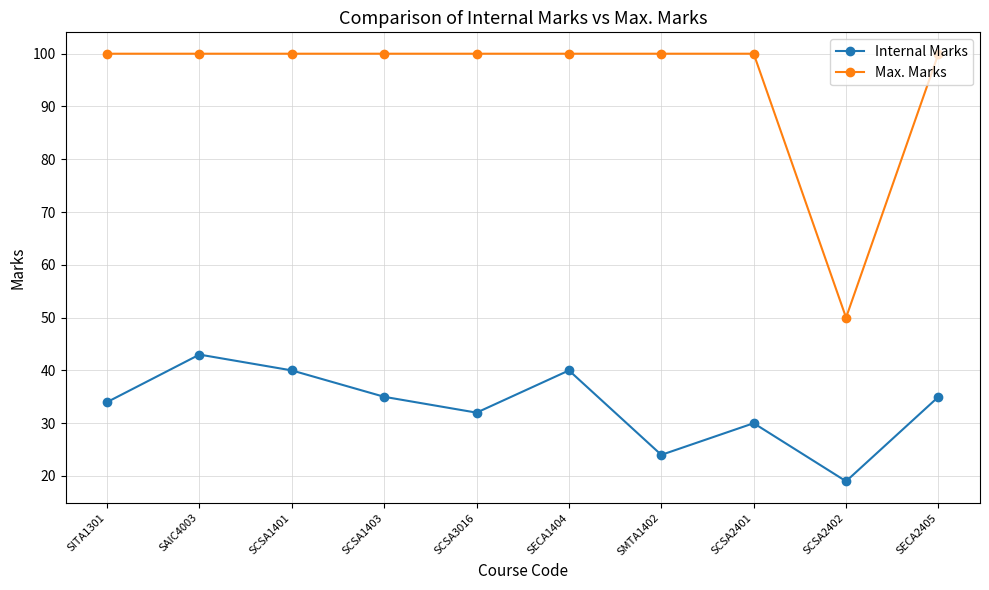

At which label does Internal Marks first exceed 35?

SAIC4003